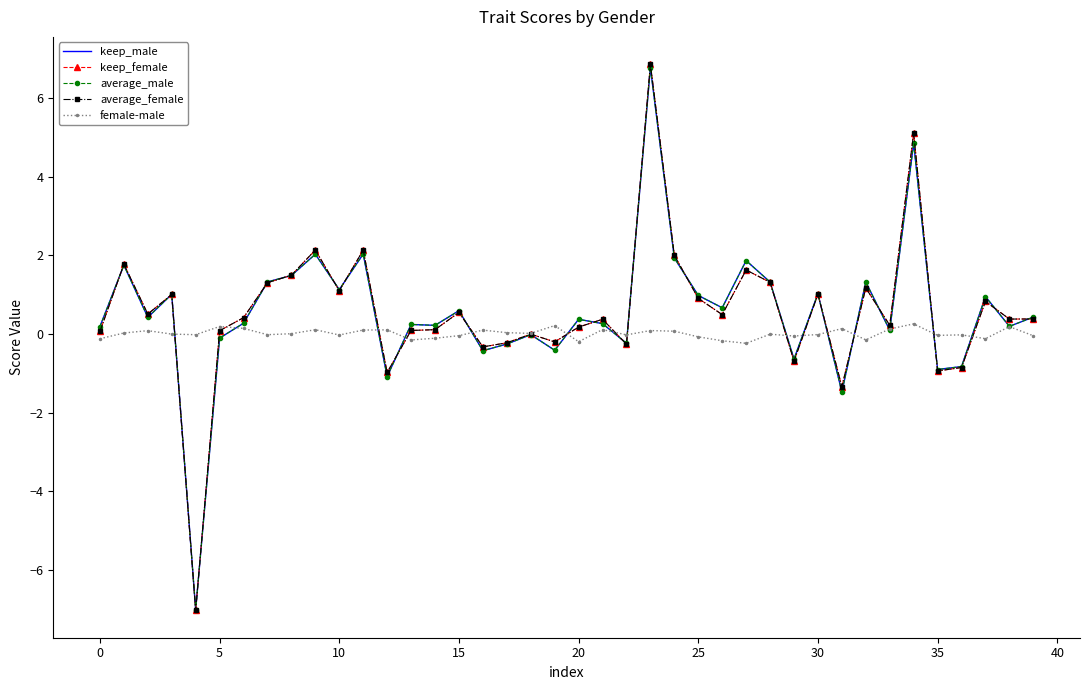

True or false: keep_female has more than 2 points higher than both neighbors.

True